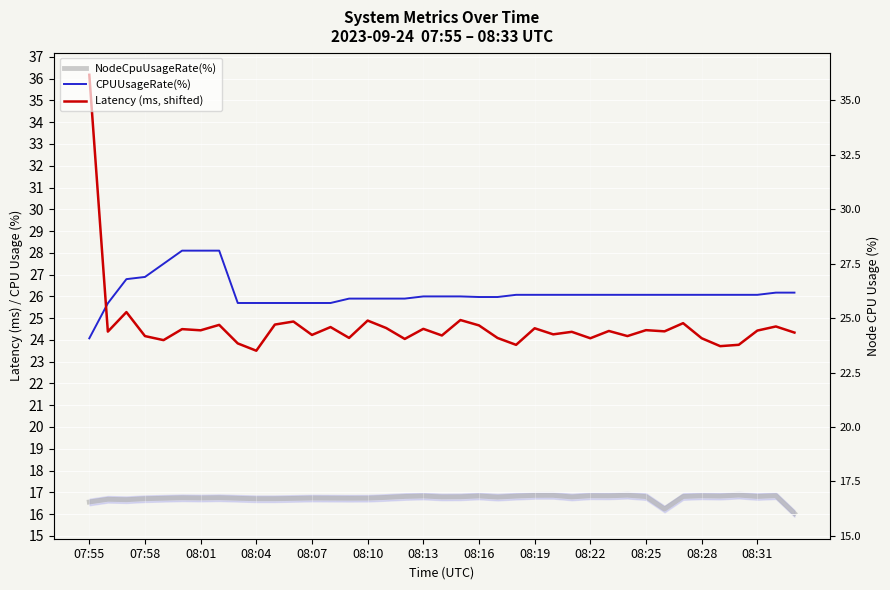

Is this an area chart (filled region under the line)?

No